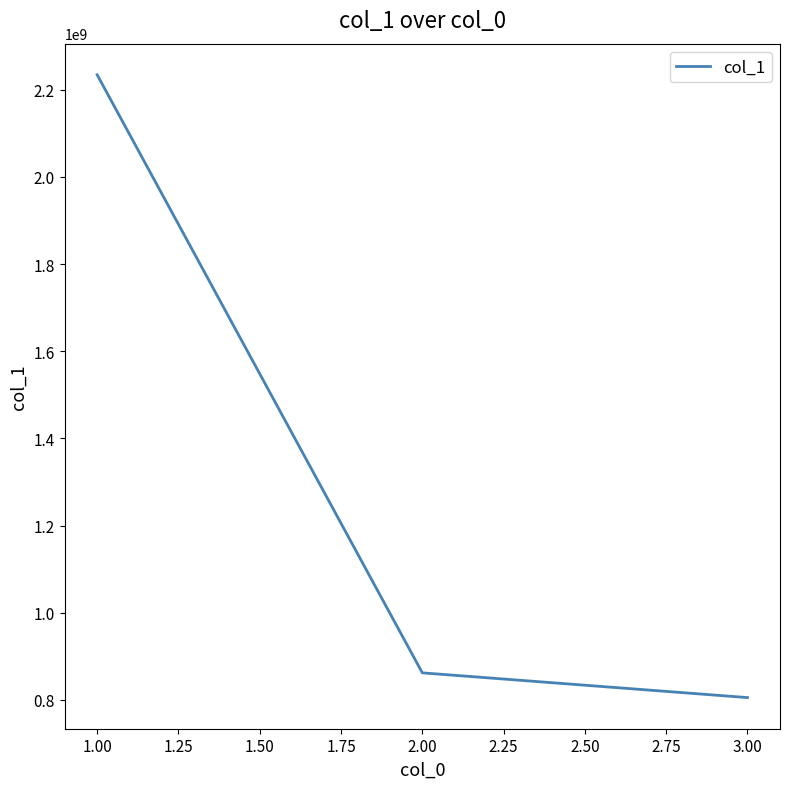

Approximately how many times larger is the value at 3.00 compared to 1.00?

0.4